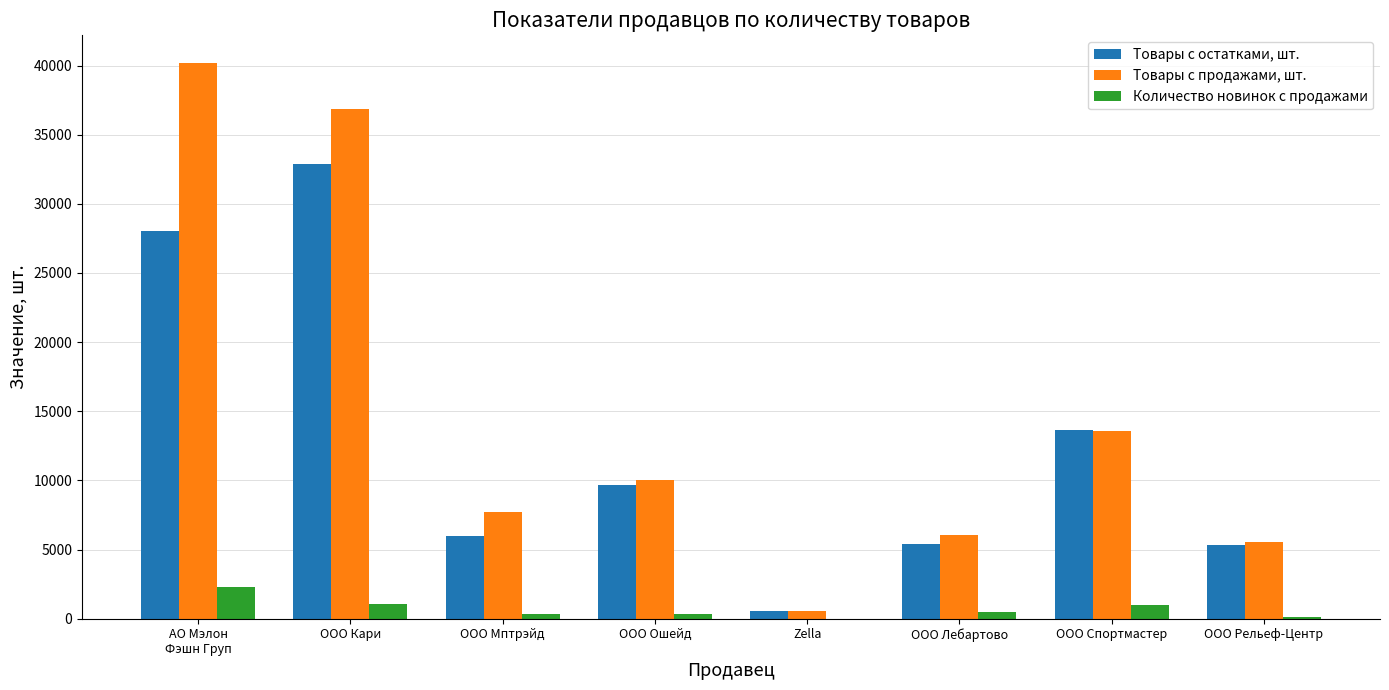

The Товары с продажами, шт. series shows 8847 at ООО Лебартово. True or false?

False